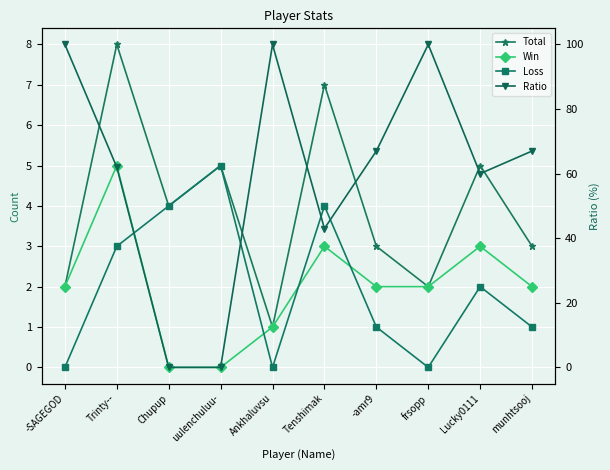

Reading right to left, what are all the values shown in this chart?

Total: 3	5	2	3	7	1	5	4	8	2
Win: 2	3	2	2	3	1	0	0	5	2
Loss: 1	2	0	1	4	0	5	4	3	0
Ratio: 67	60	100	67	43	100	0	0	62	100